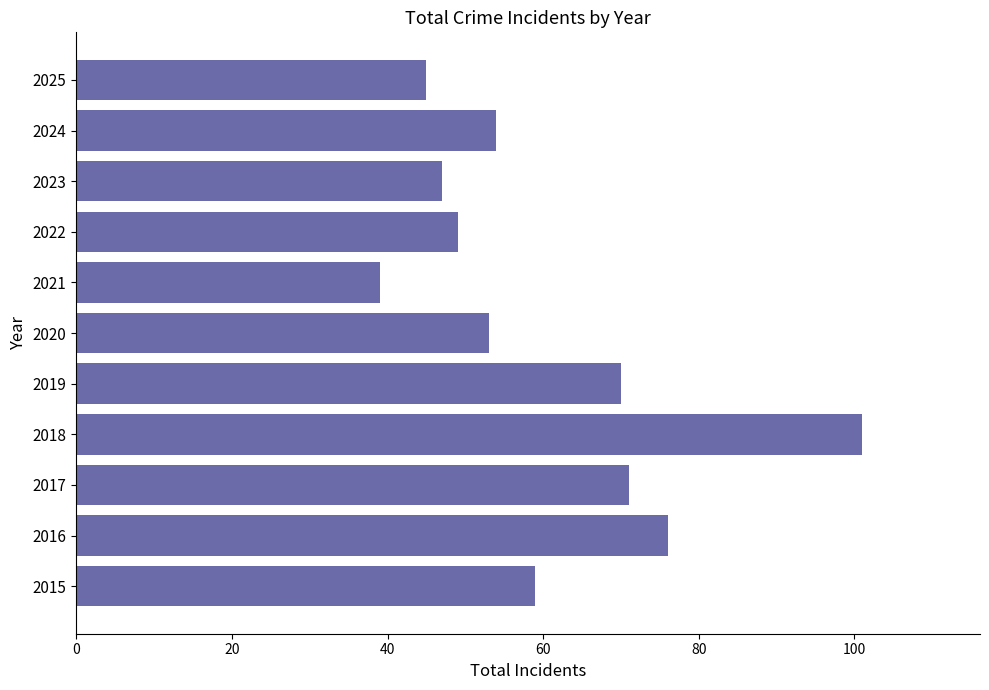

Does the chart contain any negative values?

No